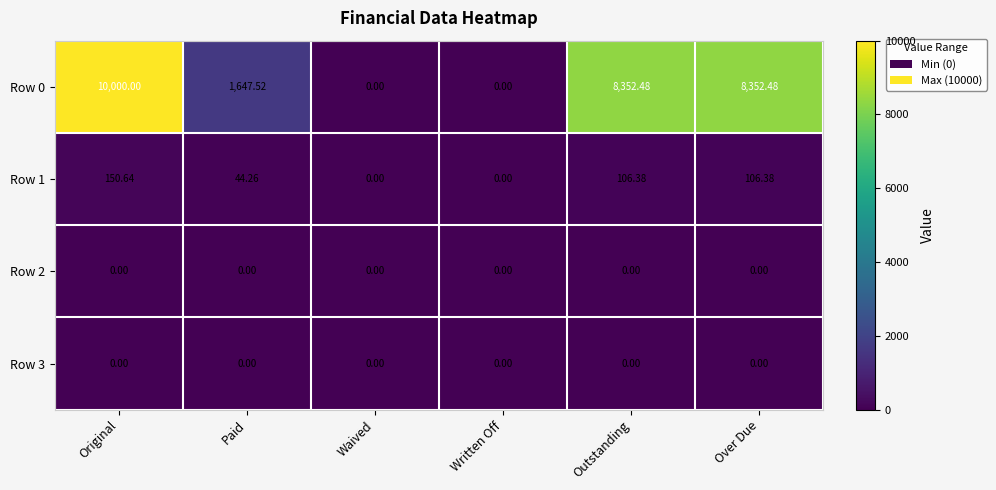

Is the value of Row 2 at Waived greater than the value of Row 0 at Outstanding?

No